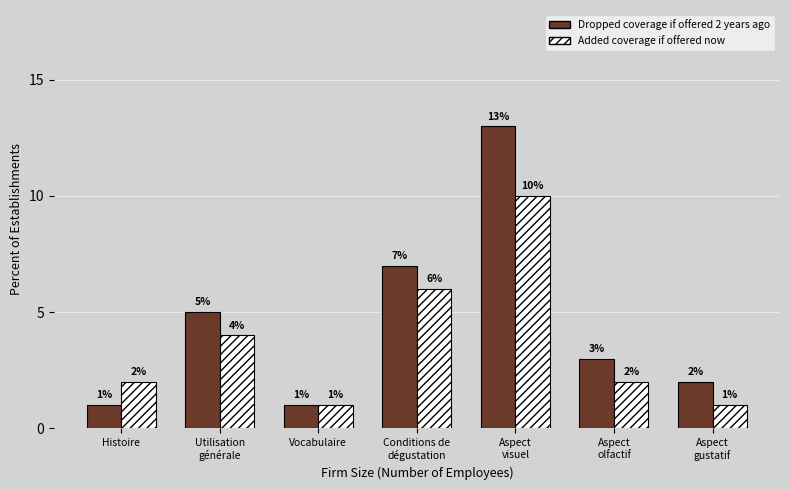

How many Added coverage if offered now values are between 1 and 6?

6